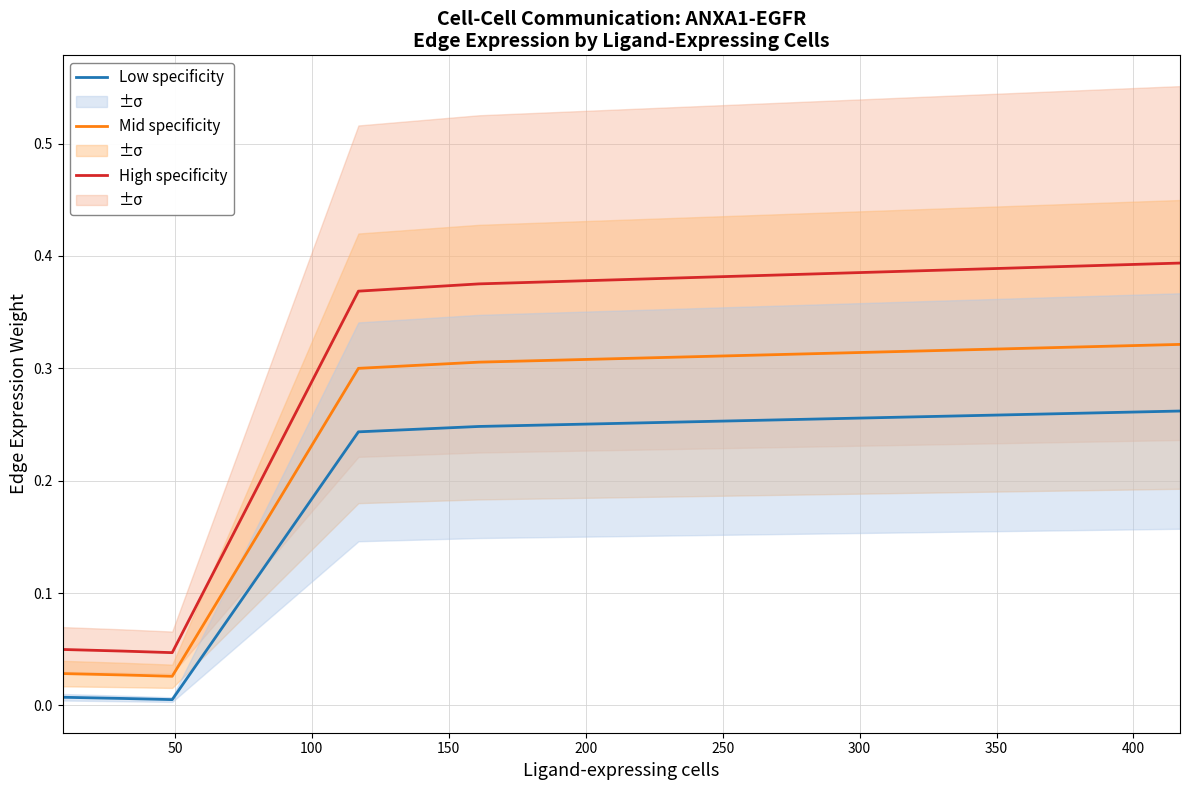

True or false: Low specificity and High specificity cross at least once.

False